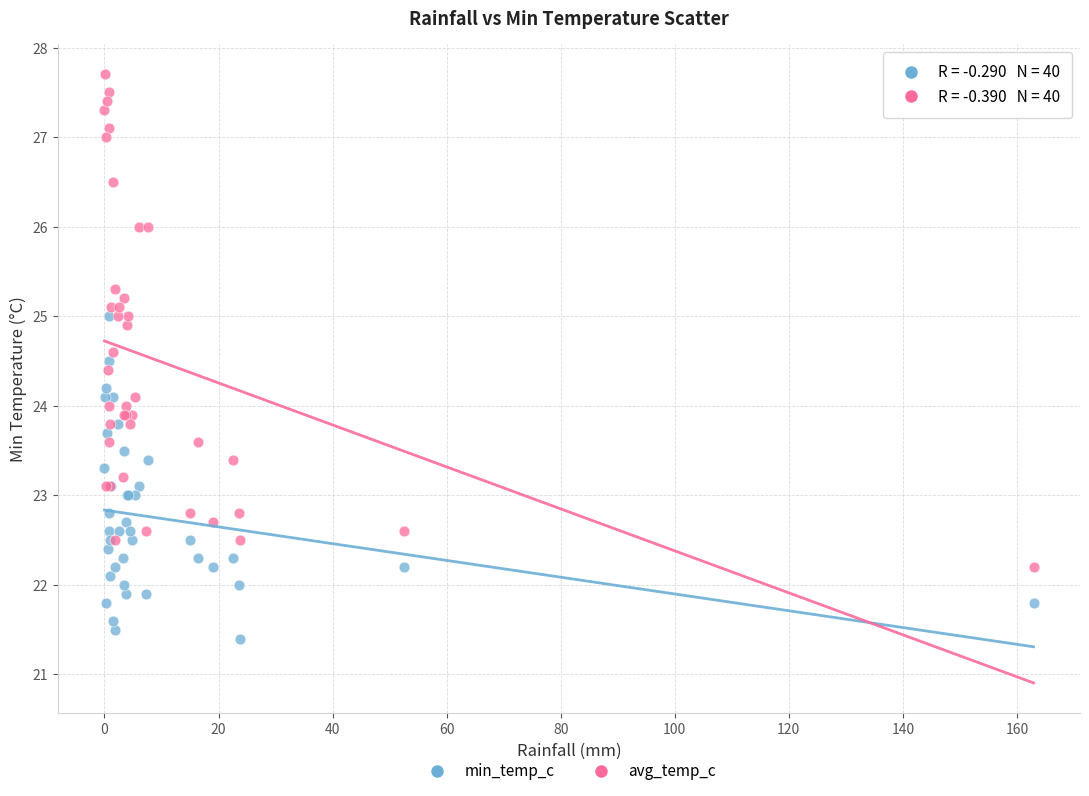

What are all the series names shown in the legend?

min_temp_c, avg_temp_c